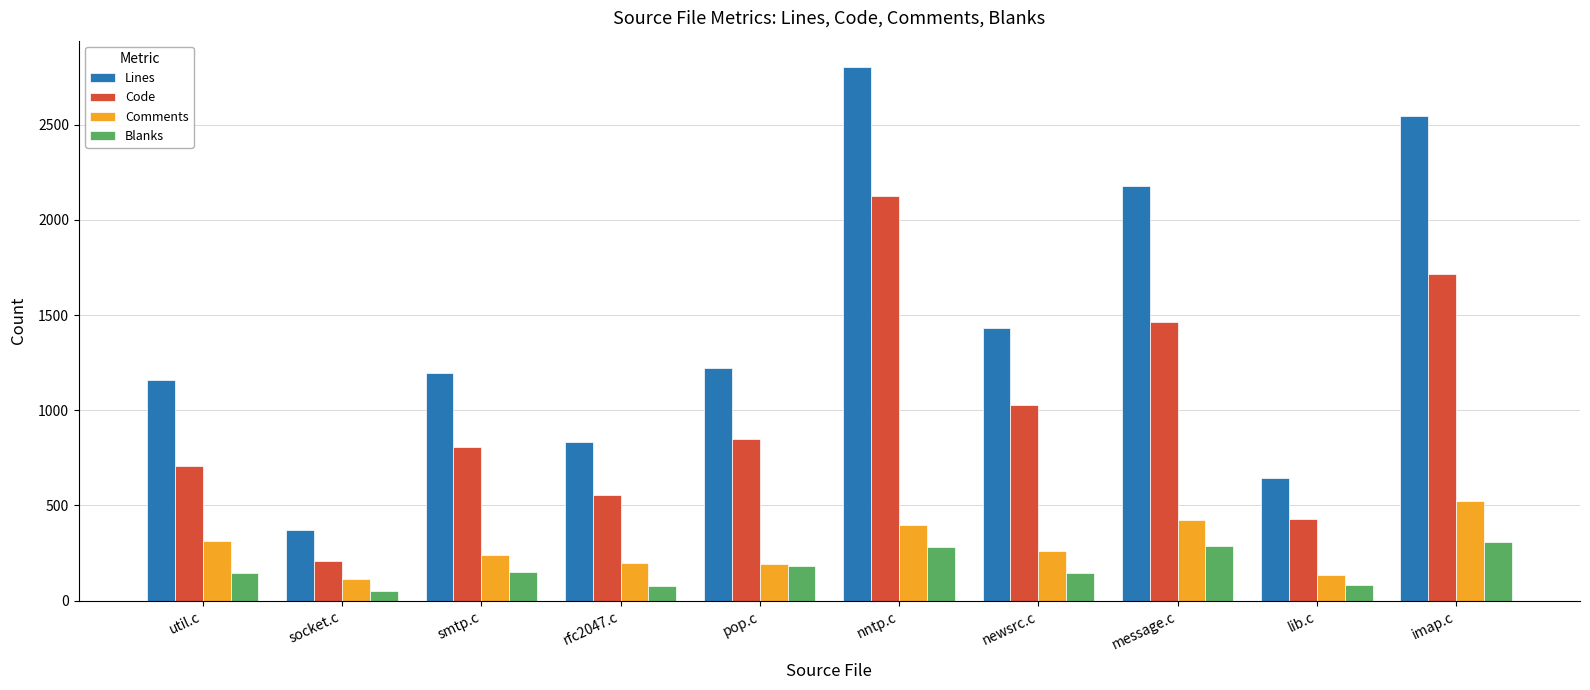

Which category has the lowest value in the Lines series?

socket.c